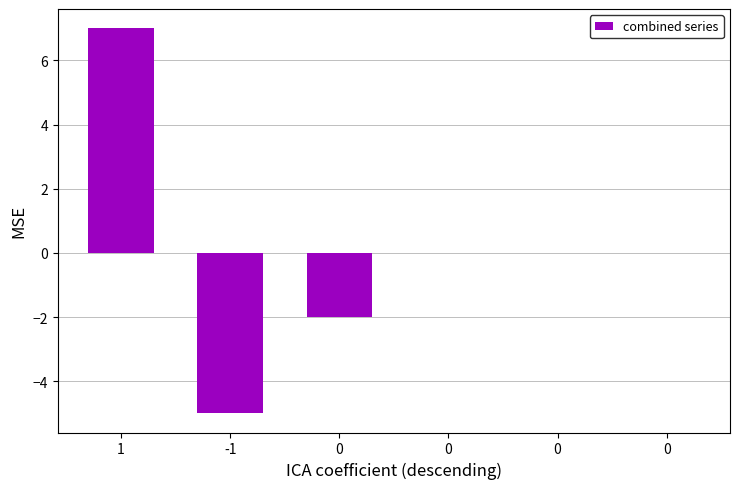

How many bars are there in total?

6